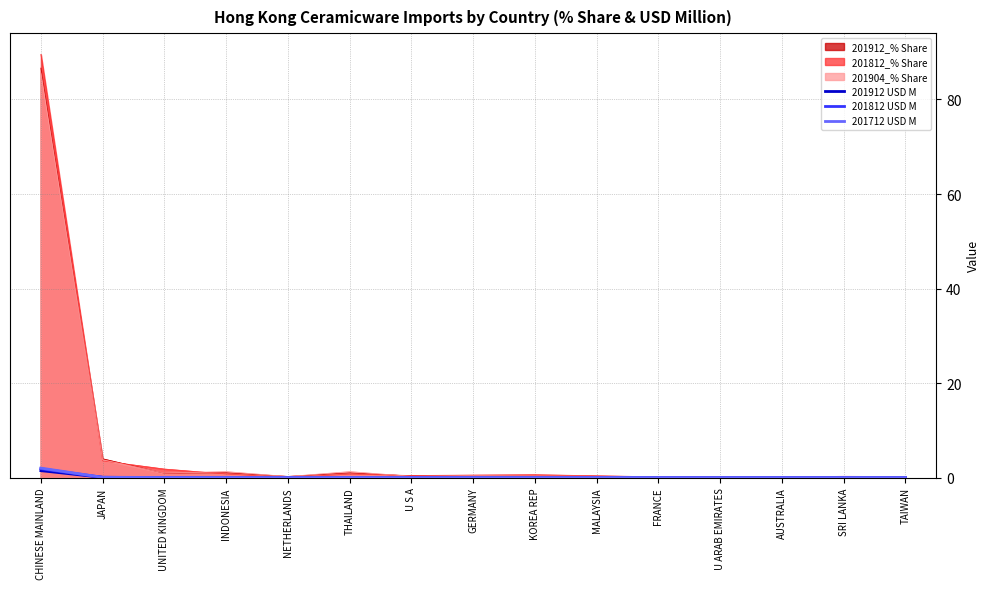

Where is the first local maximum for 201812 USD M?

THAILAND